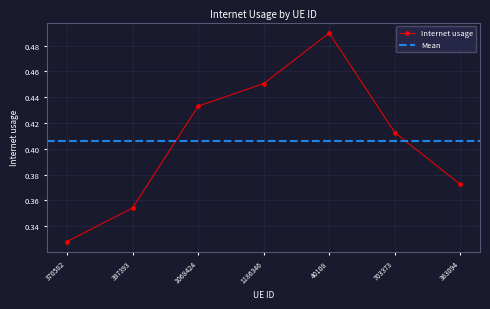

List the labels in order of value, smallest first.

370582, 397393, 383094, 703373, 1068424, 1186346, 40108